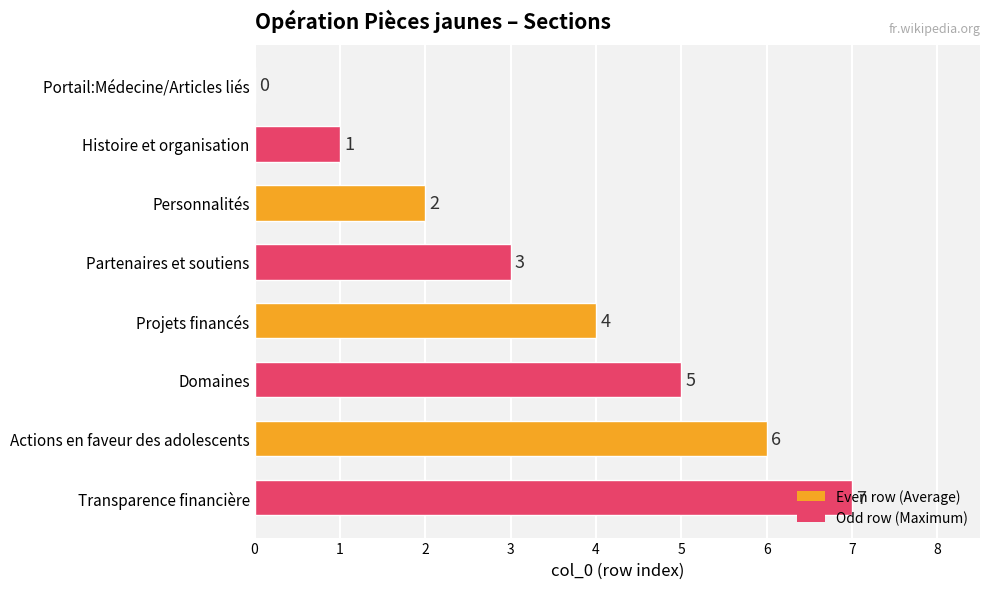

Count the number of categories in the chart.

8